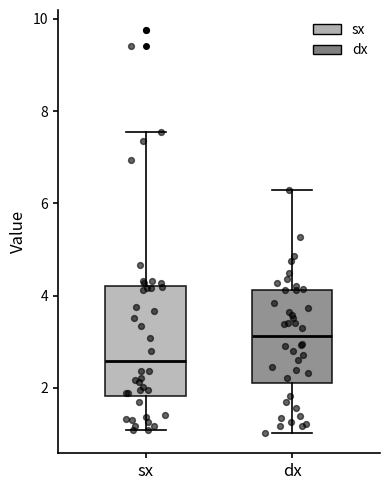

Comparing the boxes themselves (not the whiskers), which one is the tallest?

sx